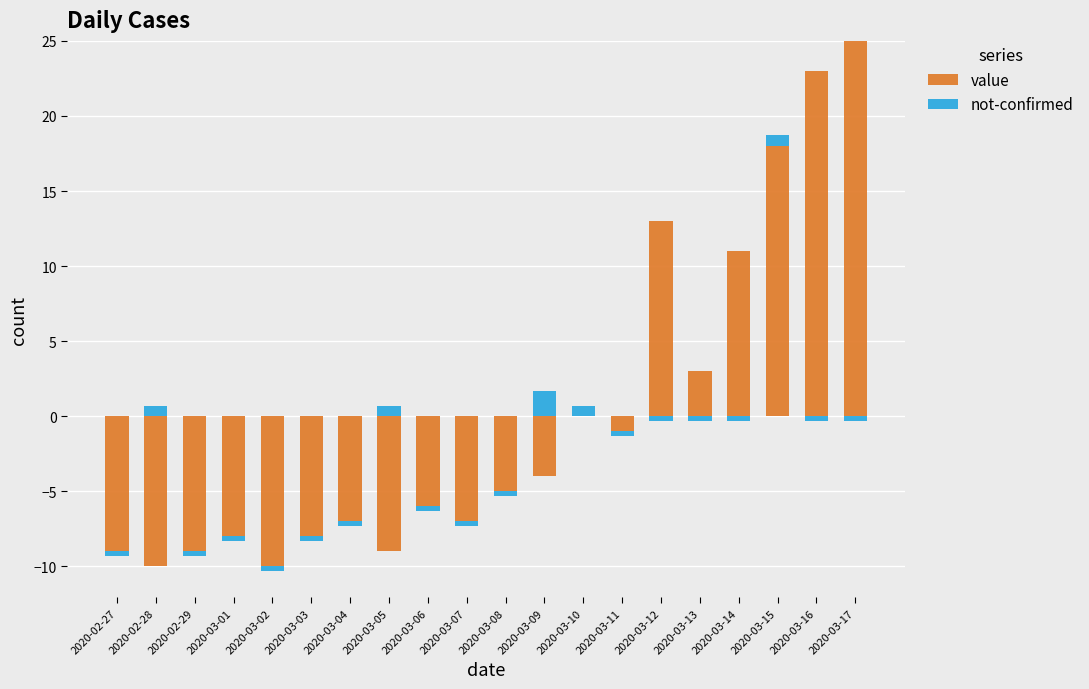

What is the label of the 15th bar from the left?

2020-03-12